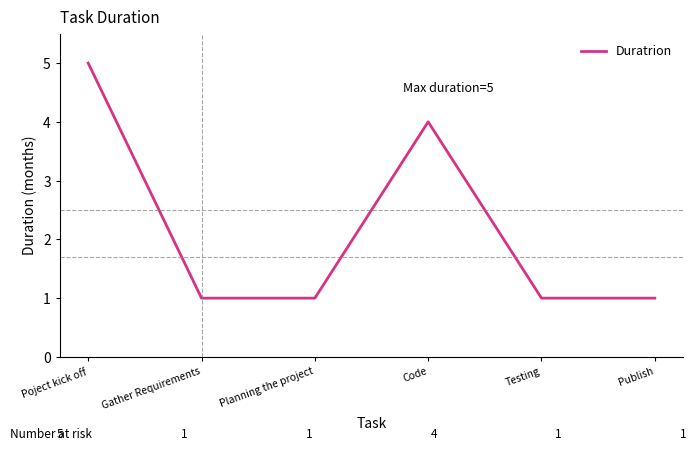

What is the difference between the second highest and second lowest values?

3